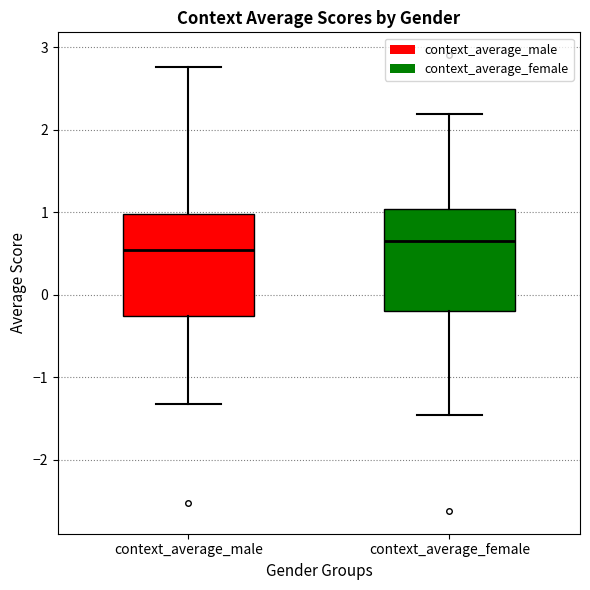

Reading left to right, read every box against the y-axis: the position of its median line, the range the box covers, and the ends of its whiskers. The values are not printed on the chart, so give them approximately, as read against the axis.

context_average_male: median 0.5, box -0.3 to 1.0, whiskers -1.3 to 2.8
context_average_female: median 0.7, box -0.2 to 1.0, whiskers -1.5 to 2.2